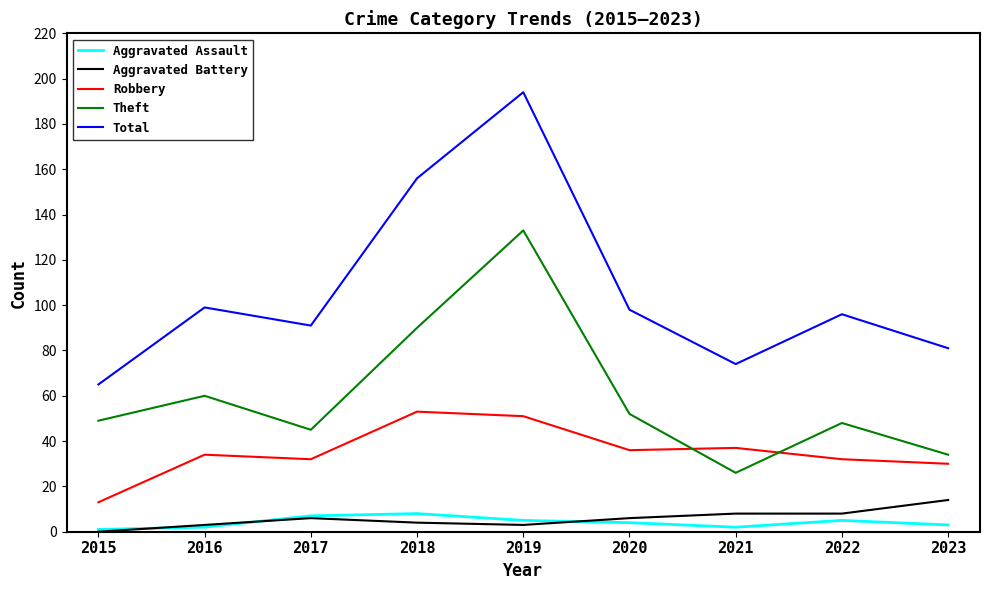

Which series has the widest spread of values?

Total